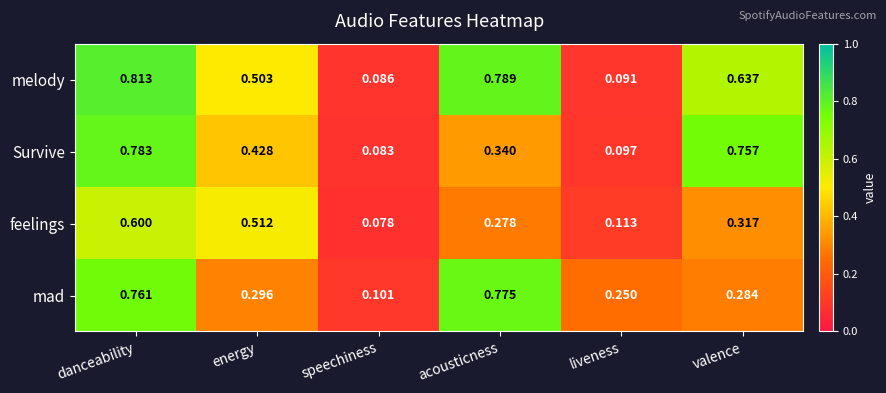

Which label corresponds to the largest value in the chart?

danceability